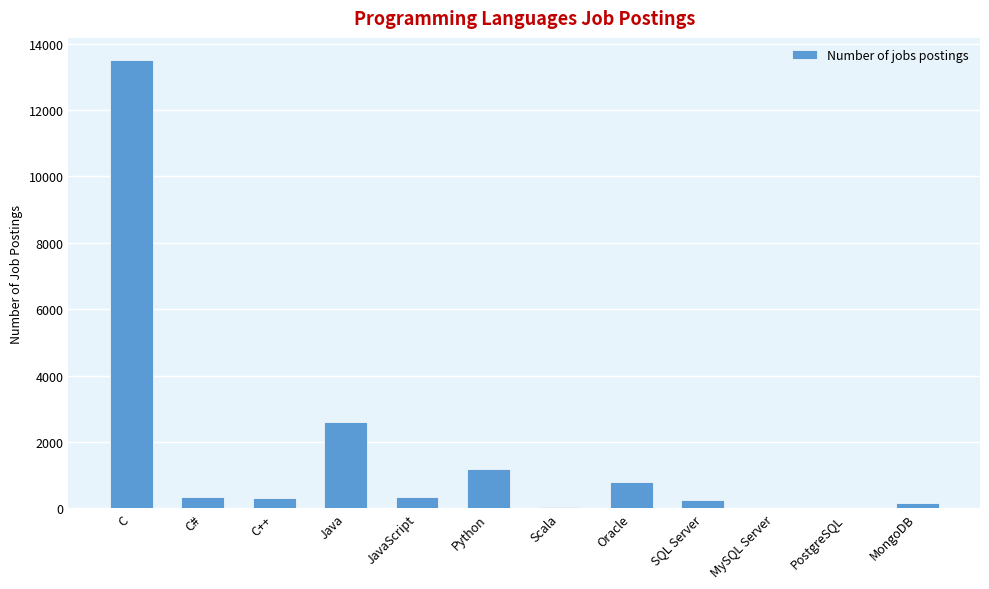

The value at Python is 1173. True or false?

True